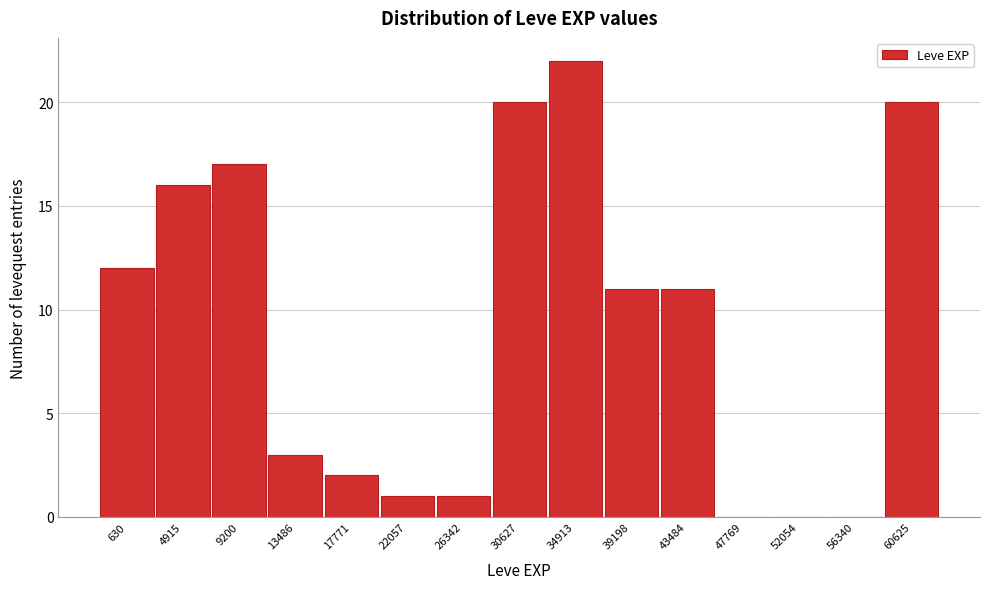

Reading right to left, what are all the values shown in this chart?

60625=20	56340=0	52054=0	47769=0	43484=11	39198=11	34913=22	30627=20	26342=1	22057=1	17771=2	13486=3	9200=17	4915=16	630=12